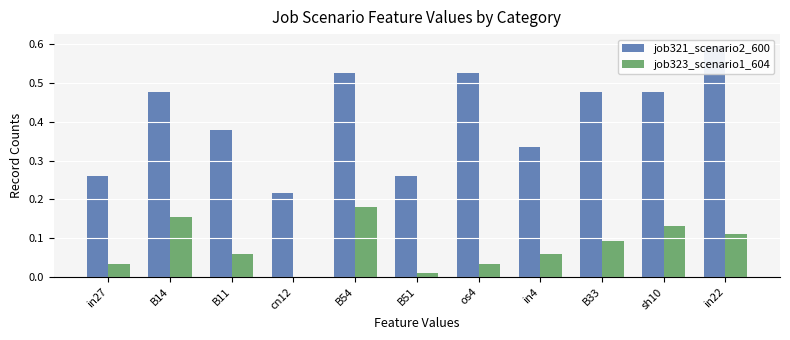

Are the bars horizontal?

No